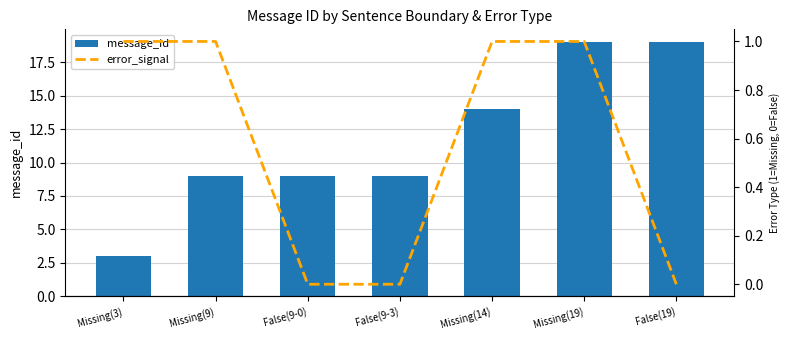

True or false: error_signal has a value of 0 at Missing(3).

False